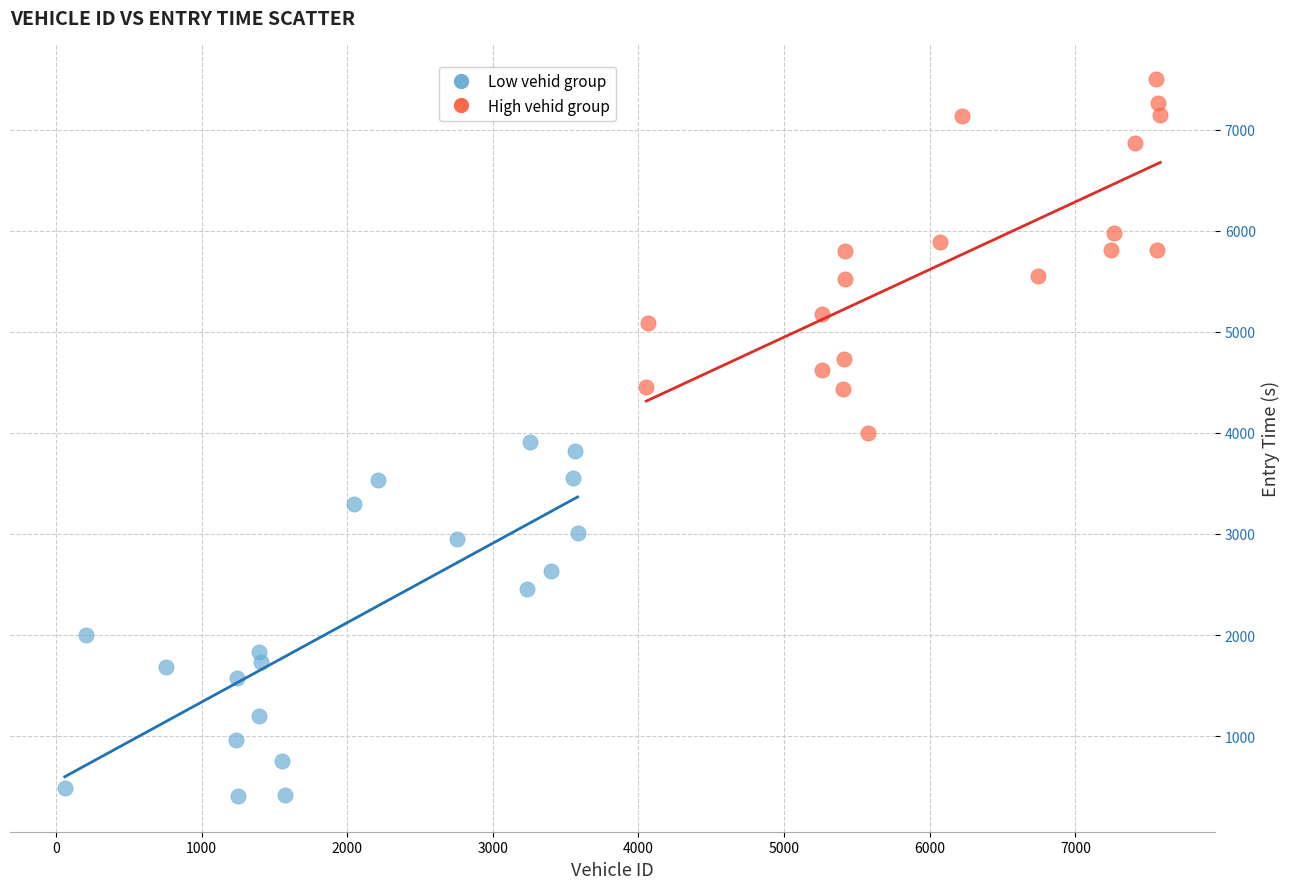

Which series contains the highest Y value?

High vehid group